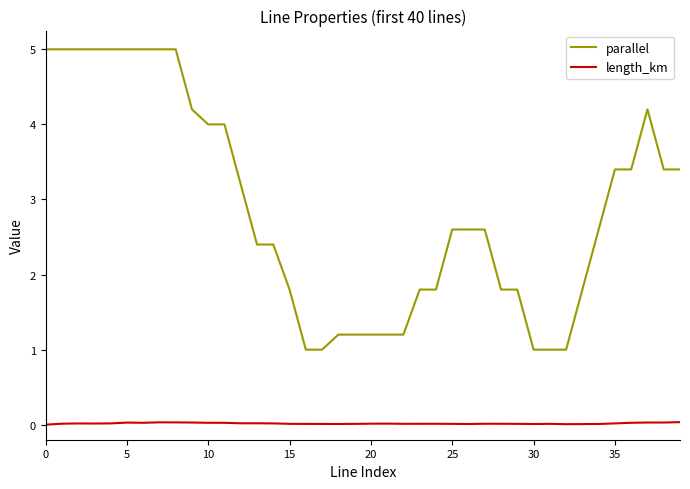

Does the chart have visible grid lines?

No